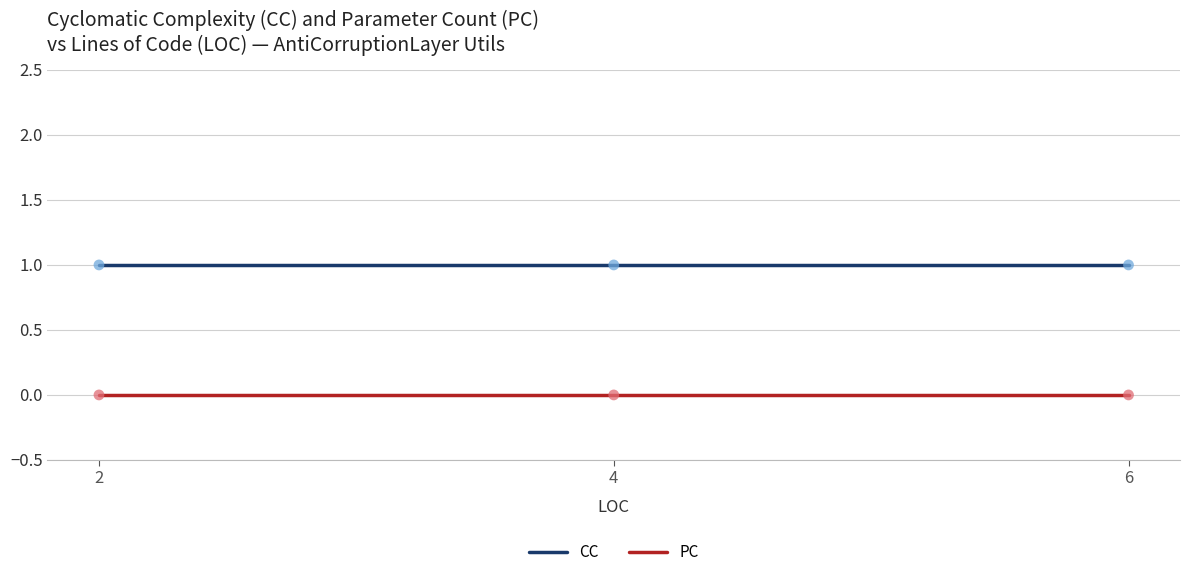

What is the total value across all series at 4?

1